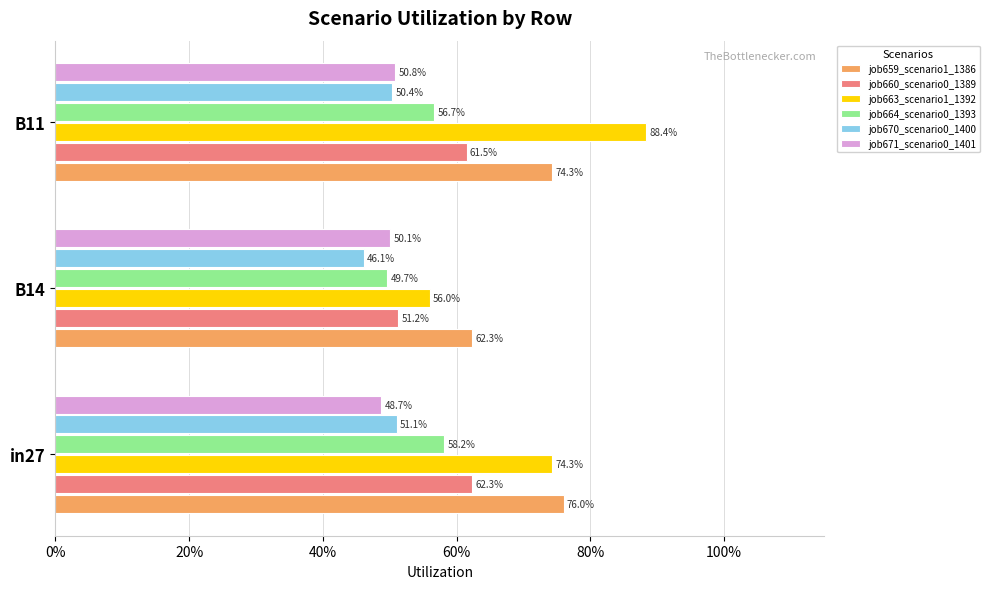

Reading right to left, transcribe all the data shown in this chart.

job659_scenario1_1386: 0.7	0.6	0.8
job660_scenario0_1389: 0.6	0.5	0.6
job663_scenario1_1392: 0.9	0.6	0.7
job664_scenario0_1393: 0.6	0.5	0.6
job670_scenario0_1400: 0.5	0.5	0.5
job671_scenario0_1401: 0.5	0.5	0.5